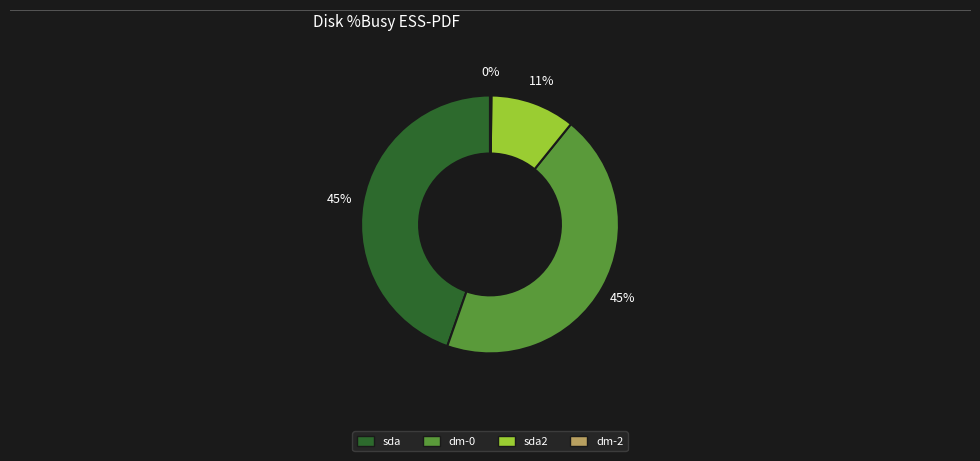

To the nearest percent, what is the average slice percentage?

25%